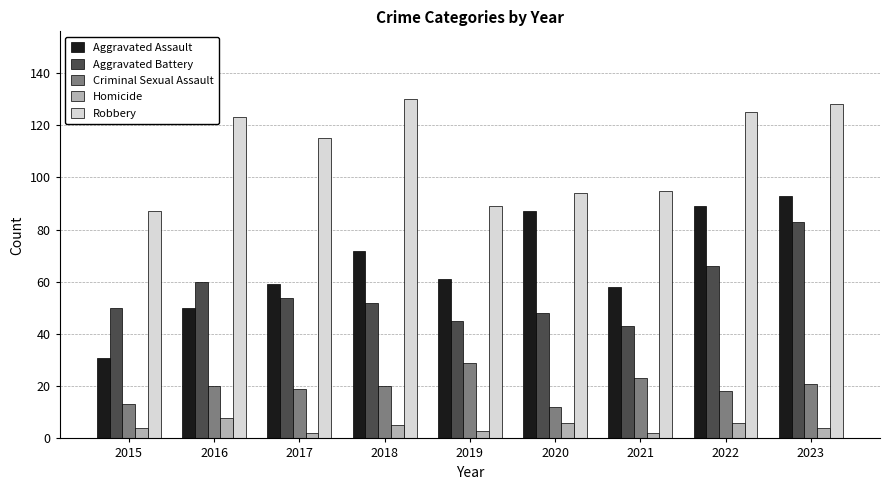

What is the difference between the highest and lowest values at 2017?

113